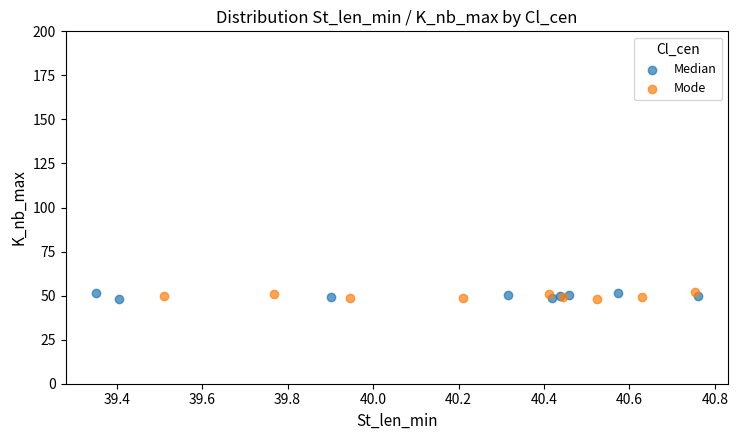

What are all the series names shown in the legend?

Median, Mode